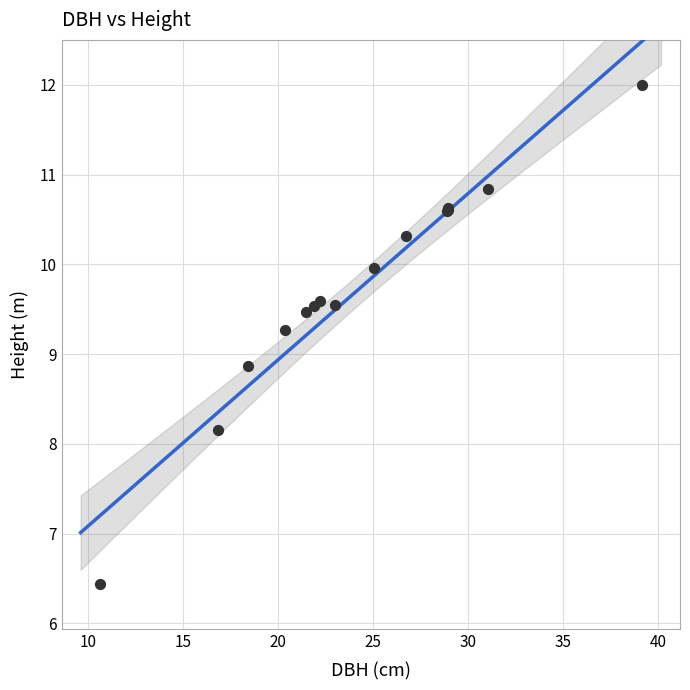

What Y value in the scatter plot is closest to 9?

8.9